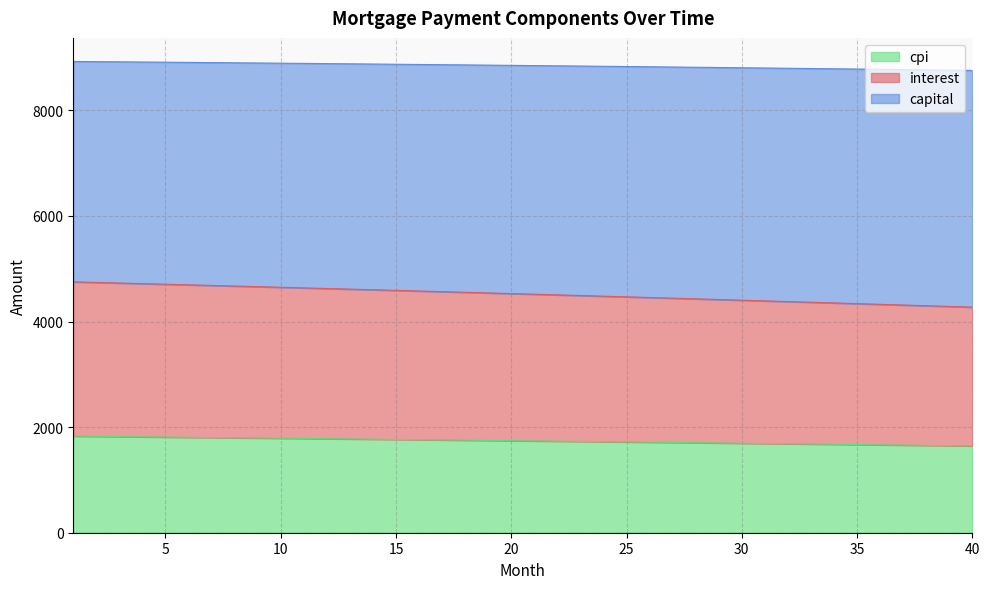

What is the minimum value for cpi?

1643.9